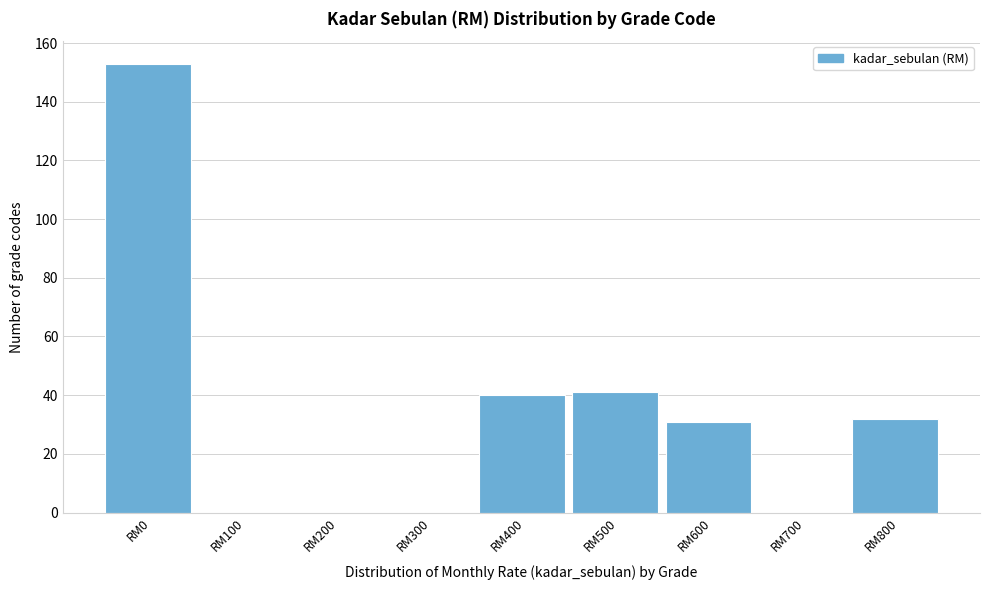

Reading left to right, extract all data points from this chart.

RM0=153	RM100=0	RM200=0	RM300=0	RM400=40	RM500=41	RM600=31	RM700=0	RM800=32